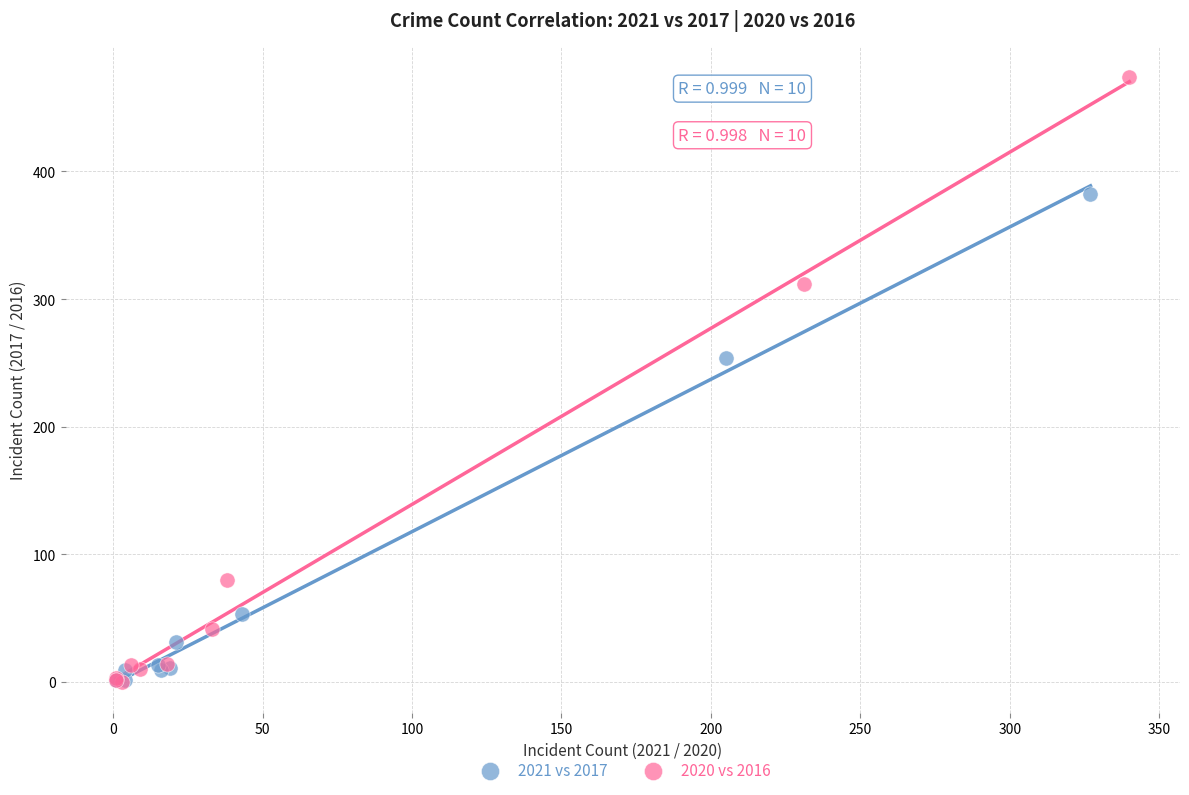

Which series contains the highest Y value?

2020 vs 2016